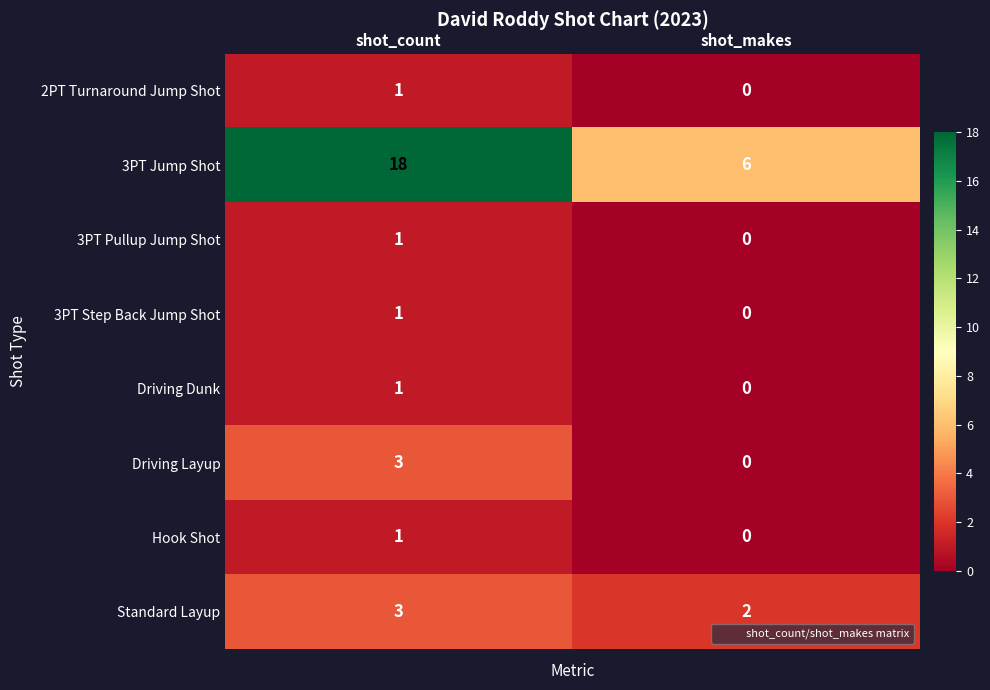

Reading left to right, extract all data points from this chart.

2PT Turnaround Jump Shot: 1	0
3PT Jump Shot: 18	6
3PT Pullup Jump Shot: 1	0
3PT Step Back Jump Shot: 1	0
Driving Dunk: 1	0
Driving Layup: 3	0
Hook Shot: 1	0
Standard Layup: 3	2